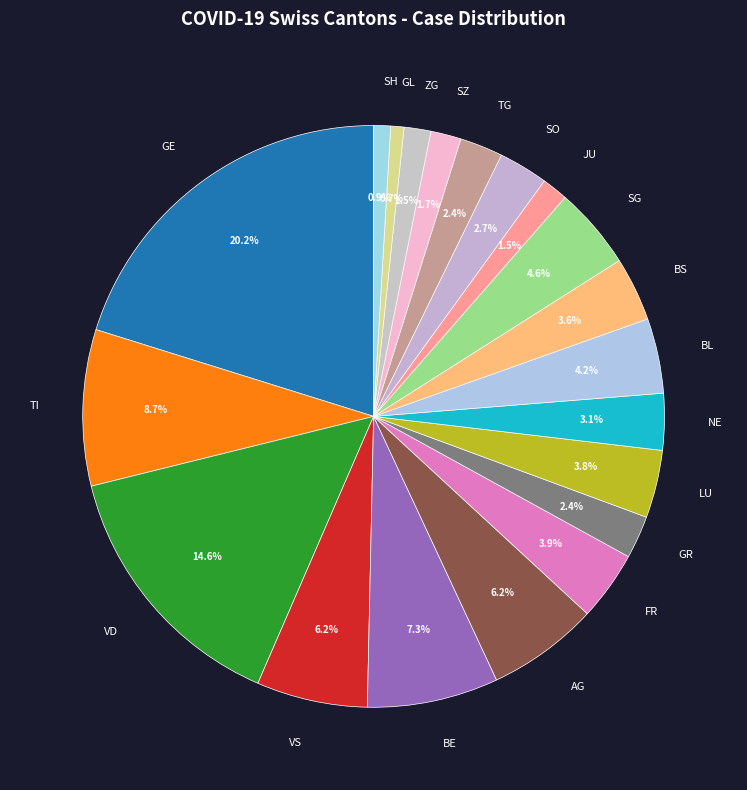

Which category has the biggest portion of the pie?

GE